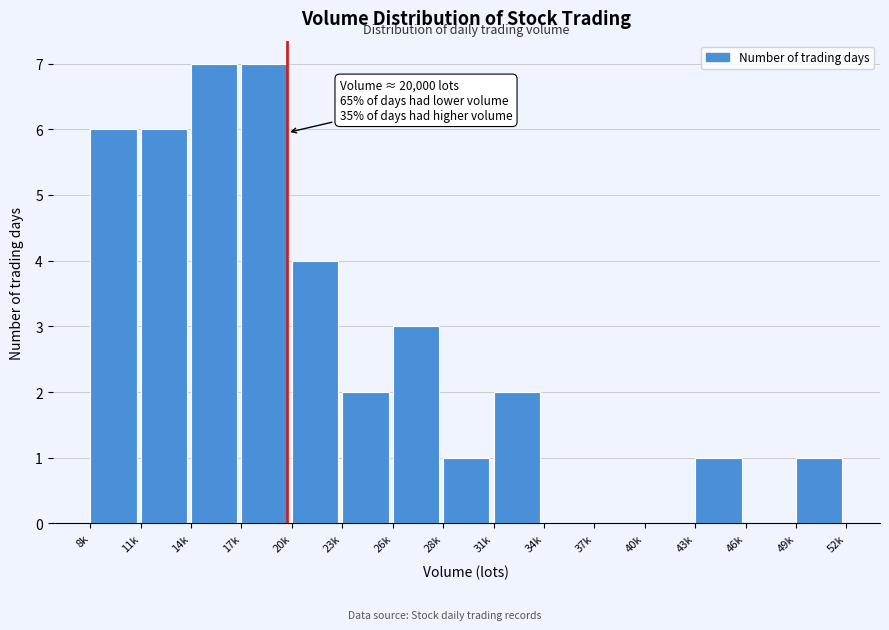

Reading right to left, transcribe all the data shown in this chart.

49k=1	46k=0	43k=1	40k=0	37k=0	34k=0	31k=2	28k=1	26k=3	23k=2	20k=4	17k=7	14k=7	11k=6	8k=6